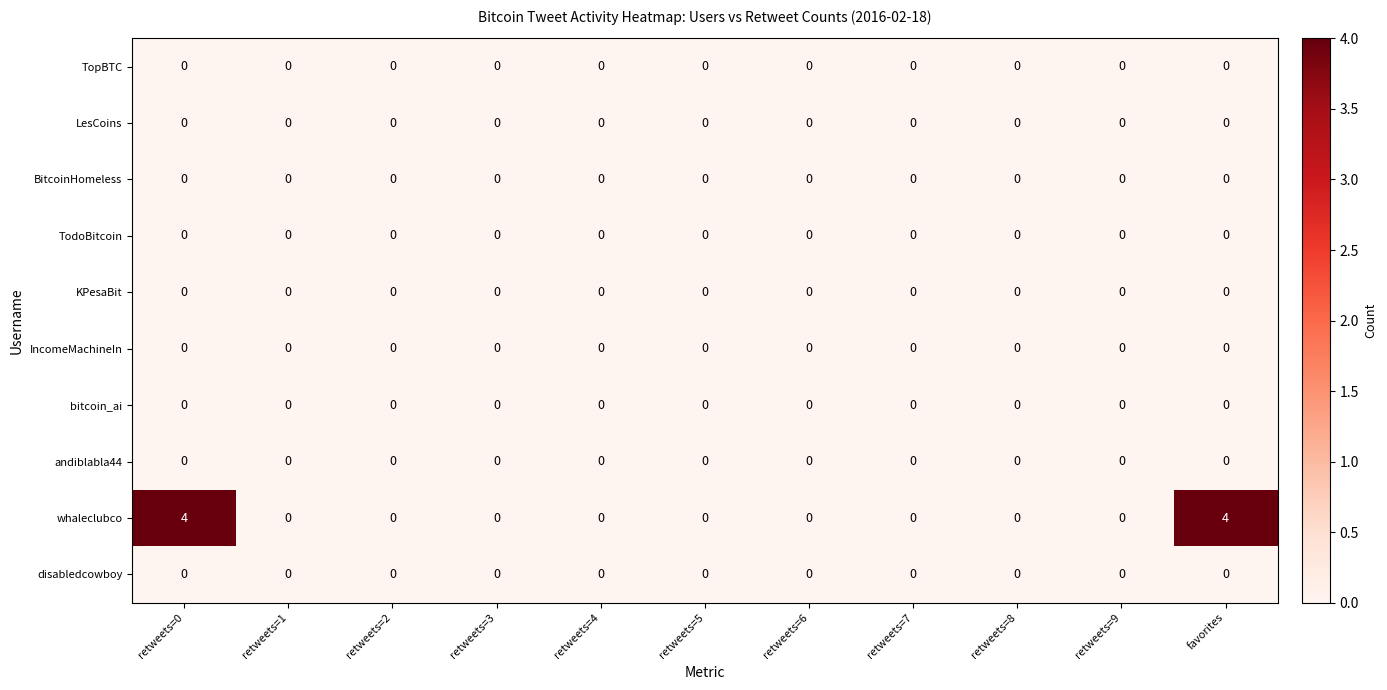

Is it true that LesCoins equals 0 at retweets=2?

True